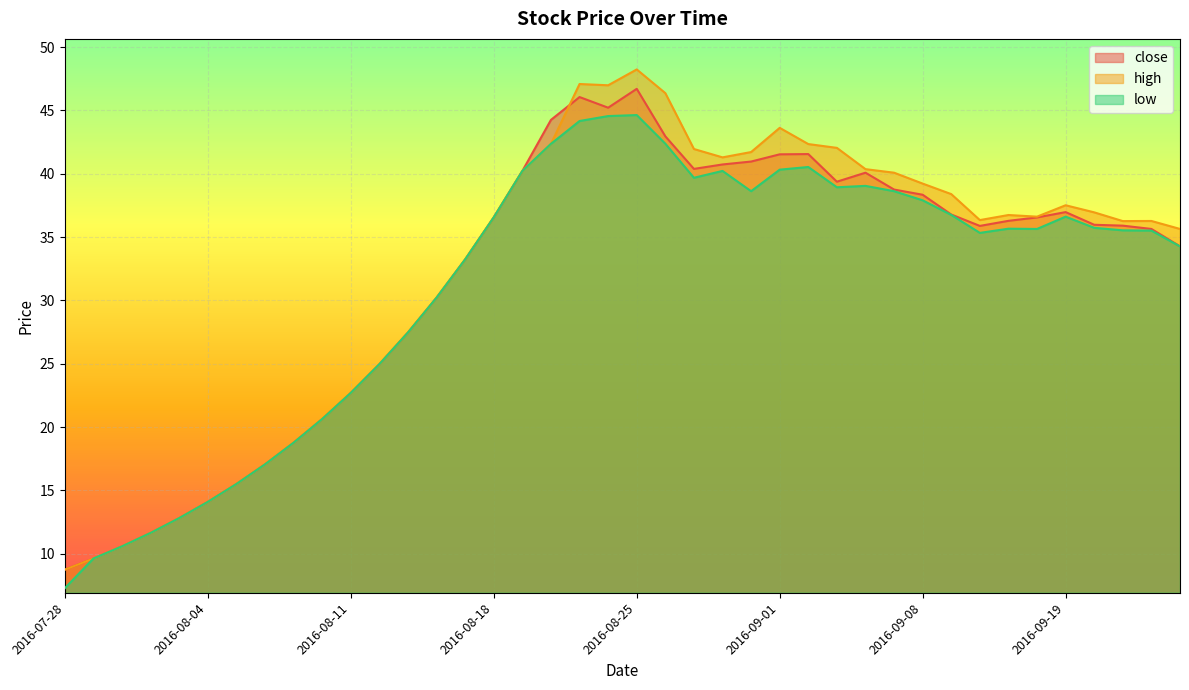

What are all the series names shown in the legend?

close, high, low